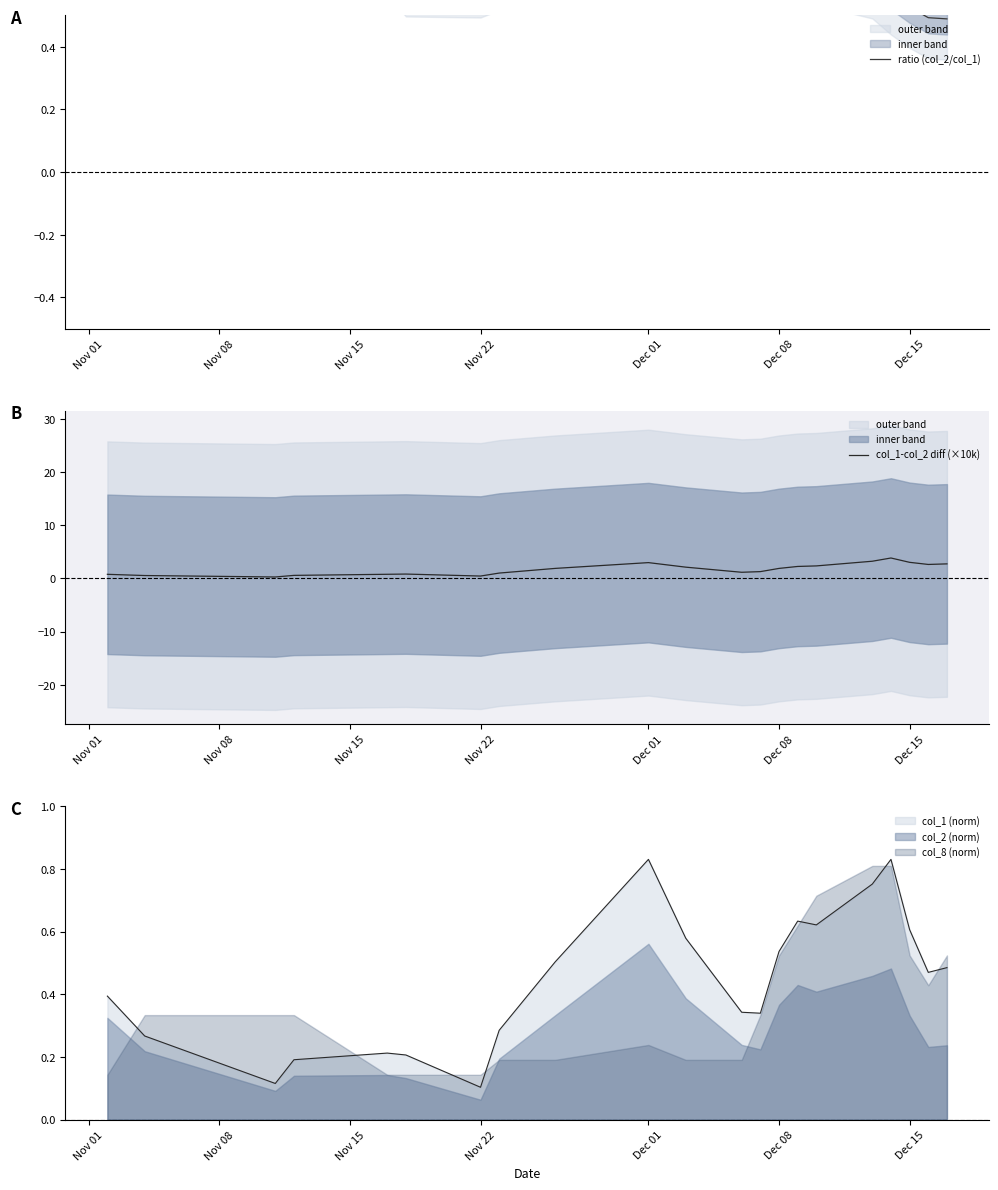

True or false: col_1 (norm) and col_2 (norm) intersect in this chart.

False